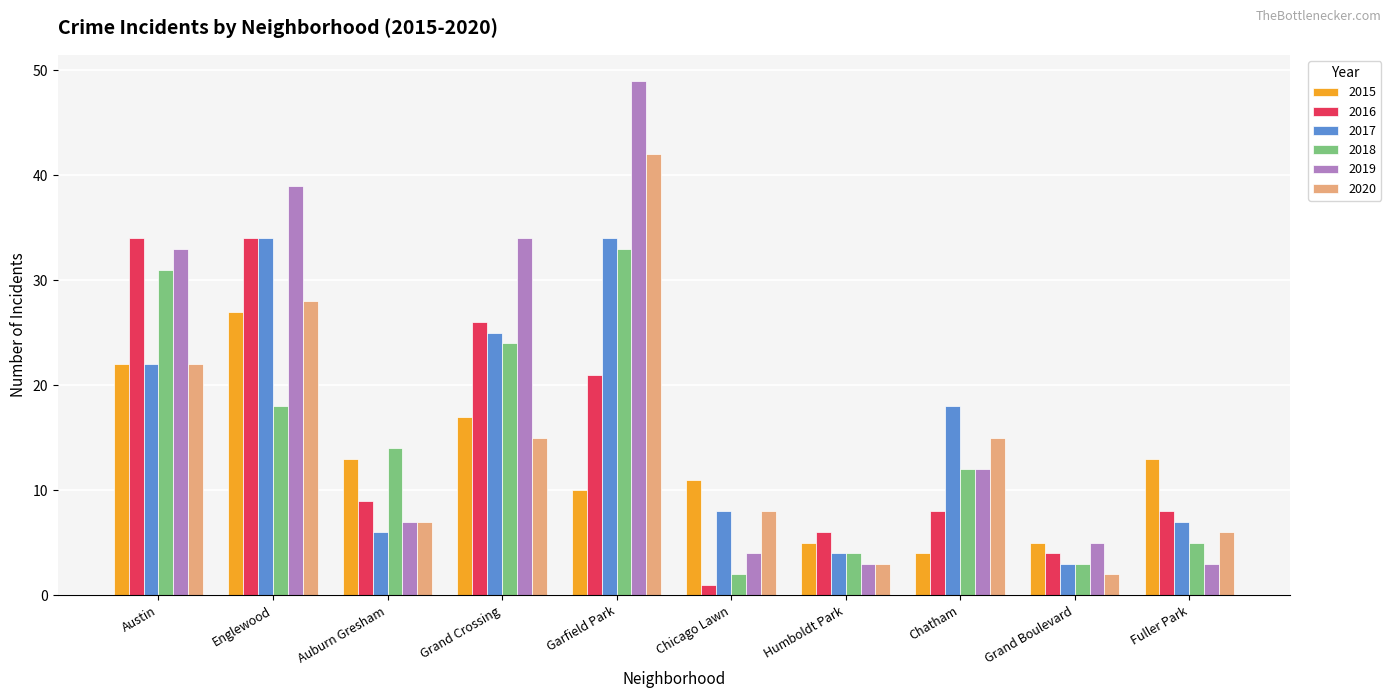

The value of 2018 at Auburn Gresham is 14. True or false?

True